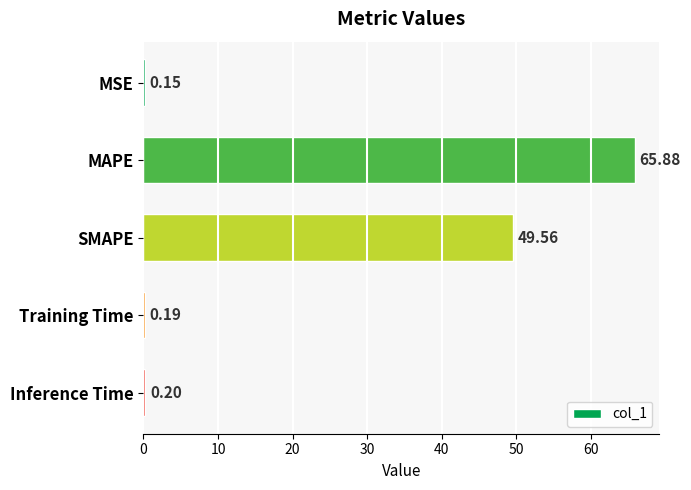

Between MAPE and Inference Time, which is larger?

MAPE